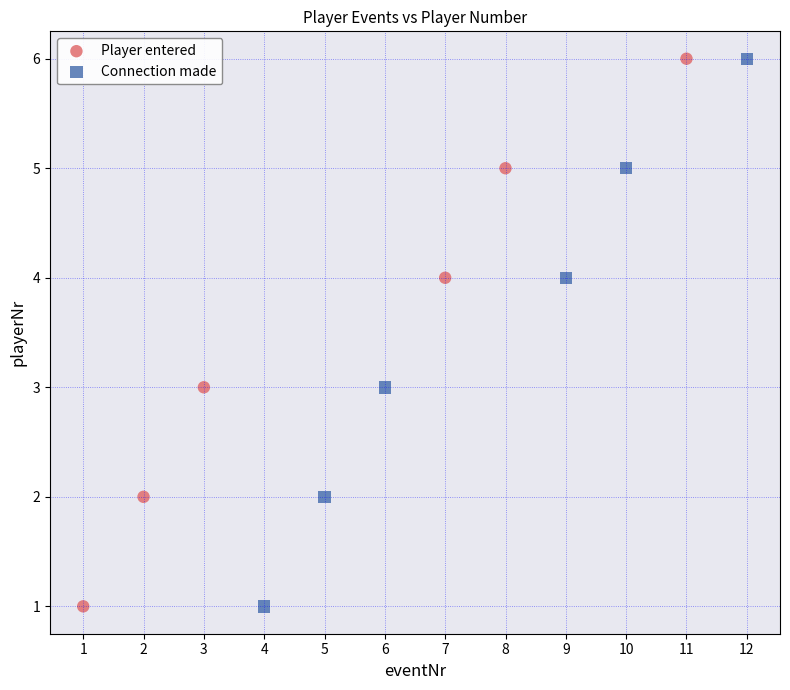

What are all the series names shown in the legend?

Player entered, Connection made